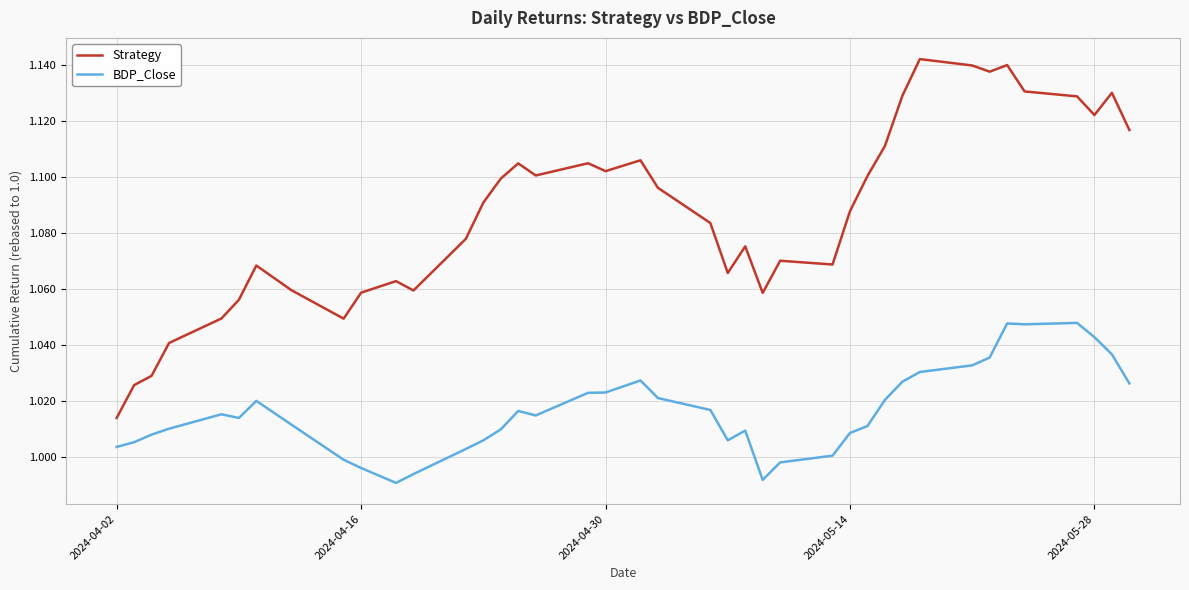

Rank the series by their average value, from lowest to highest.

BDP_Close, Strategy